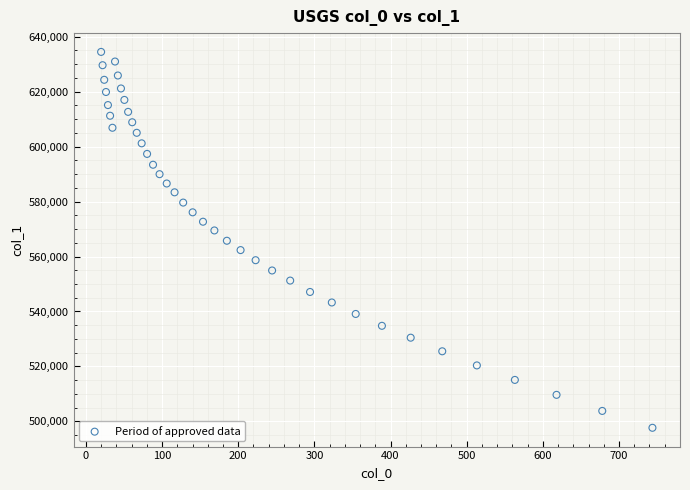

What is the range of X values (max minus min)?

723.9